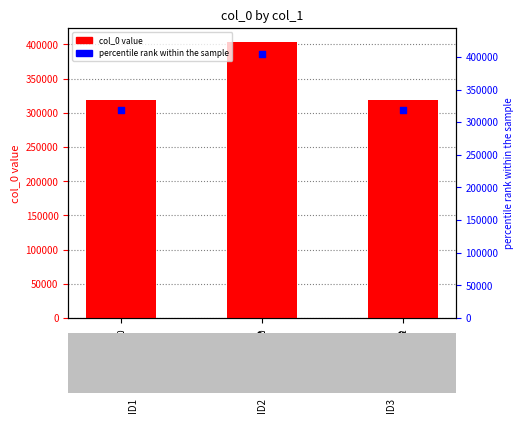

Is the value of col_0 at ID3 greater than the value of percentile rank within the sample at ID2?

No